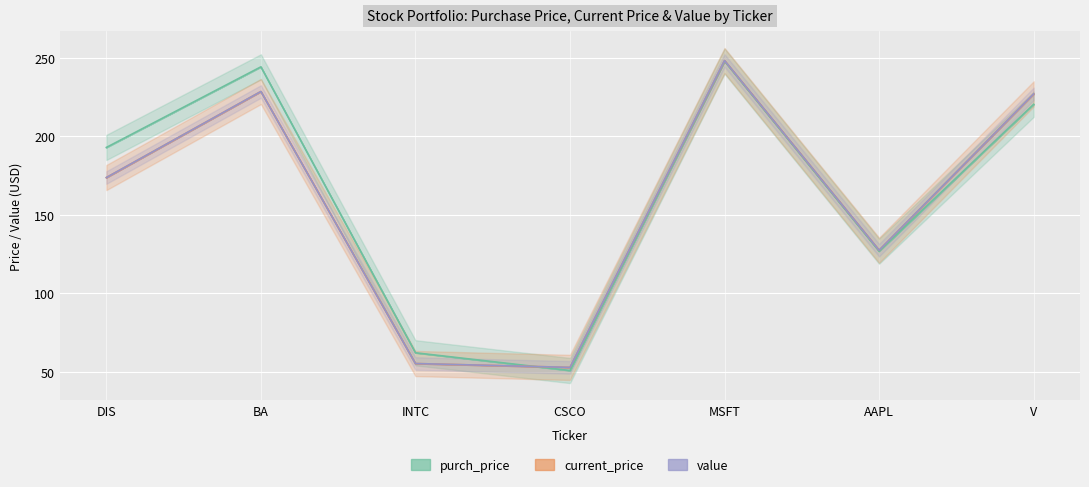

Rank the series at AAPL from highest to lowest value.

current_price, value, purch_price